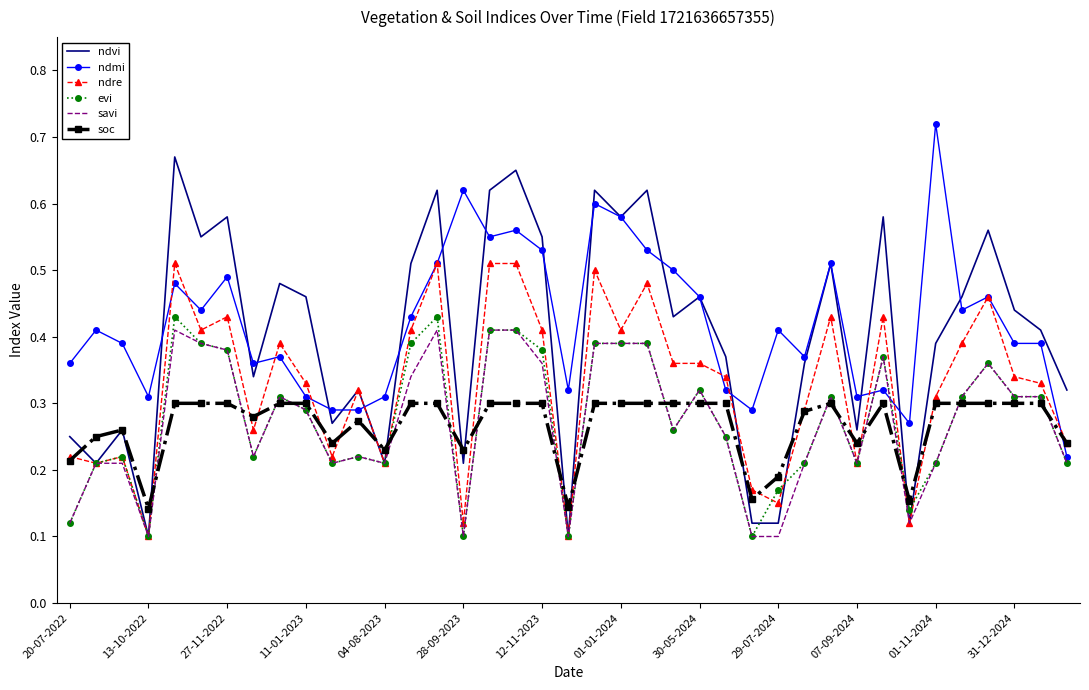

Which series has the largest range (max minus min)?

ndvi